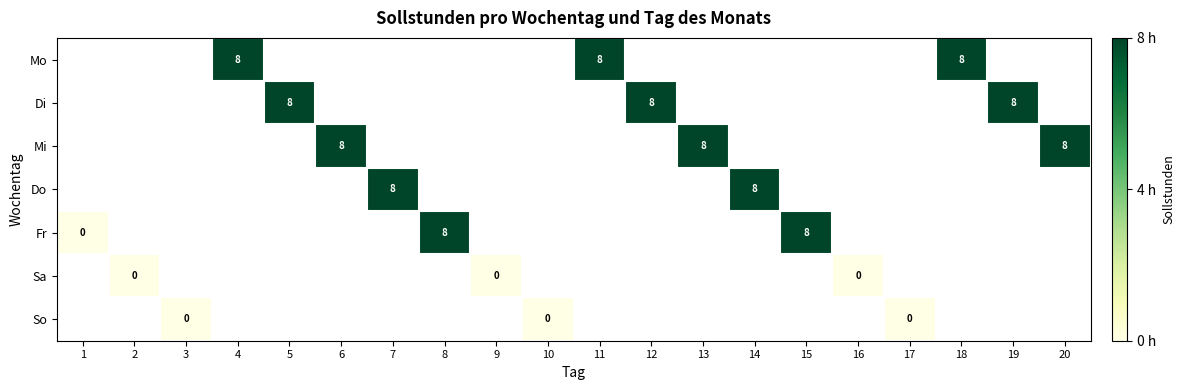

Rank the series by their maximum value, from highest to lowest.

Mo, Di, Mi, Do, Fr, Sa, So